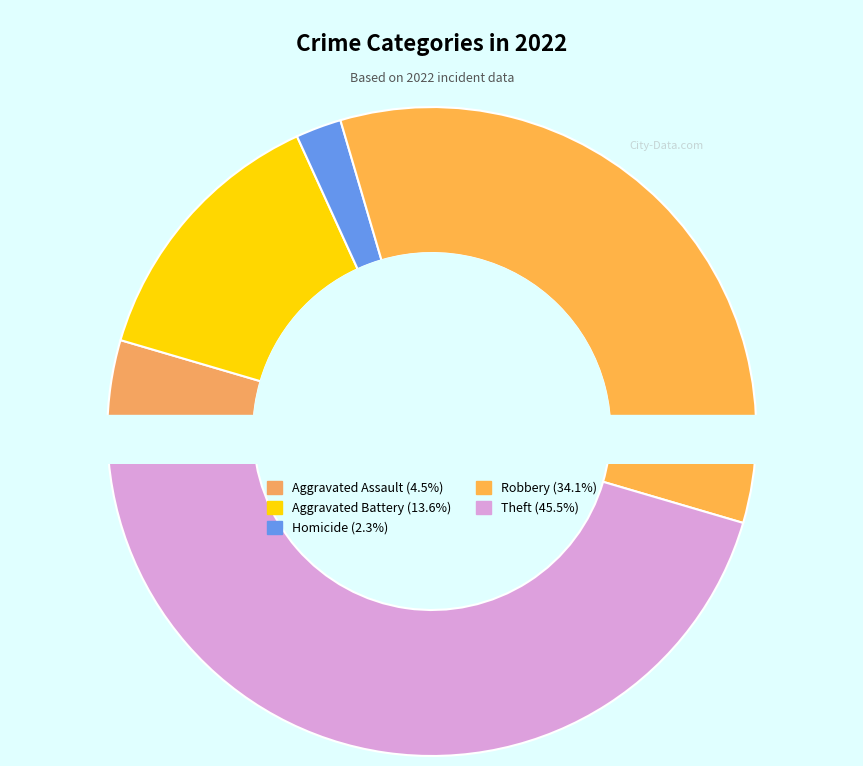

What percentage is the Aggravated Battery slice, to the nearest percent?

14%